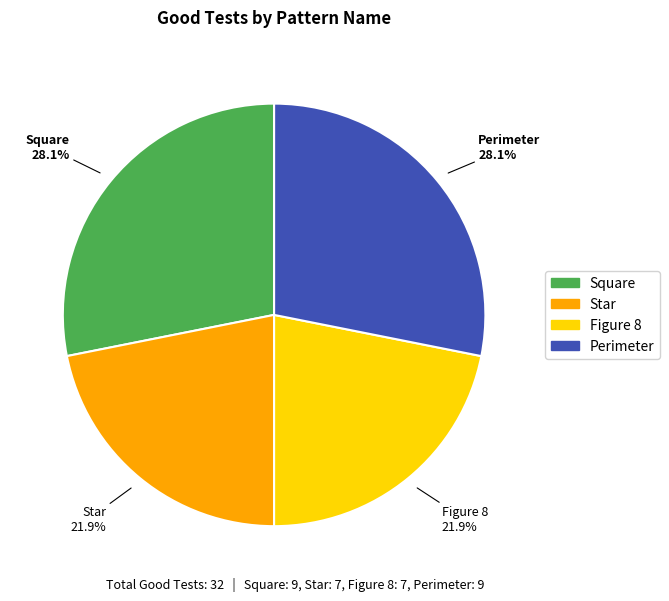

True or false: Figure 8 accounts for 22% of the total.

True